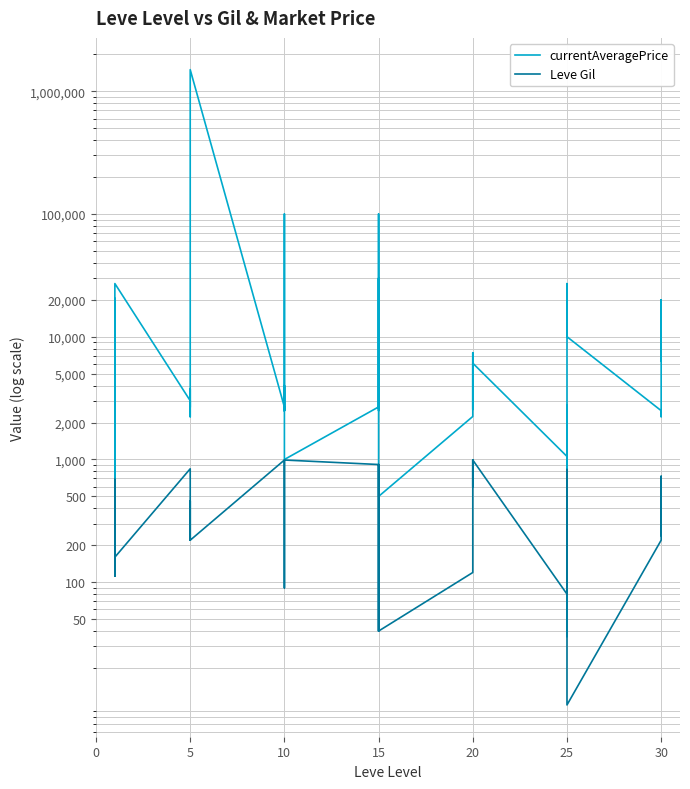

How many lines are shown in the chart?

2